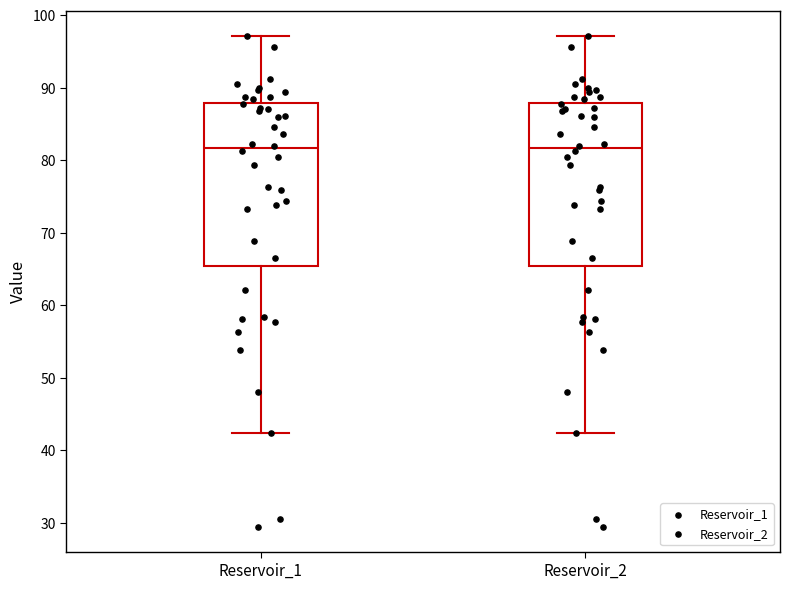

Where does the lower whisker of the box for Reservoir_1 end on the y-axis? The values are not printed on the chart, so give them approximately, as read against the axis.

42